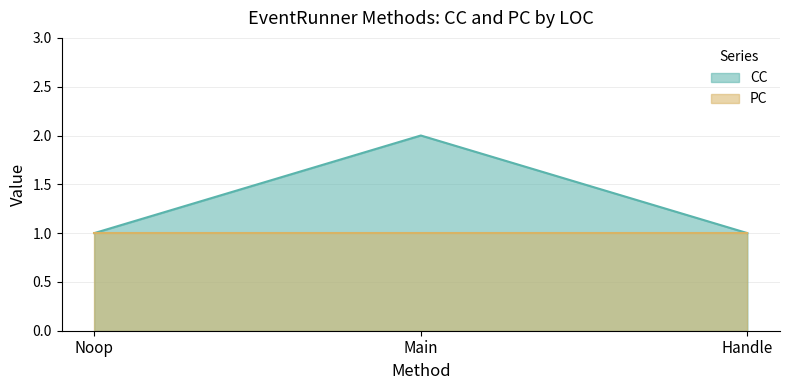

The chart shows a value of 3 at Main. True or false?

False